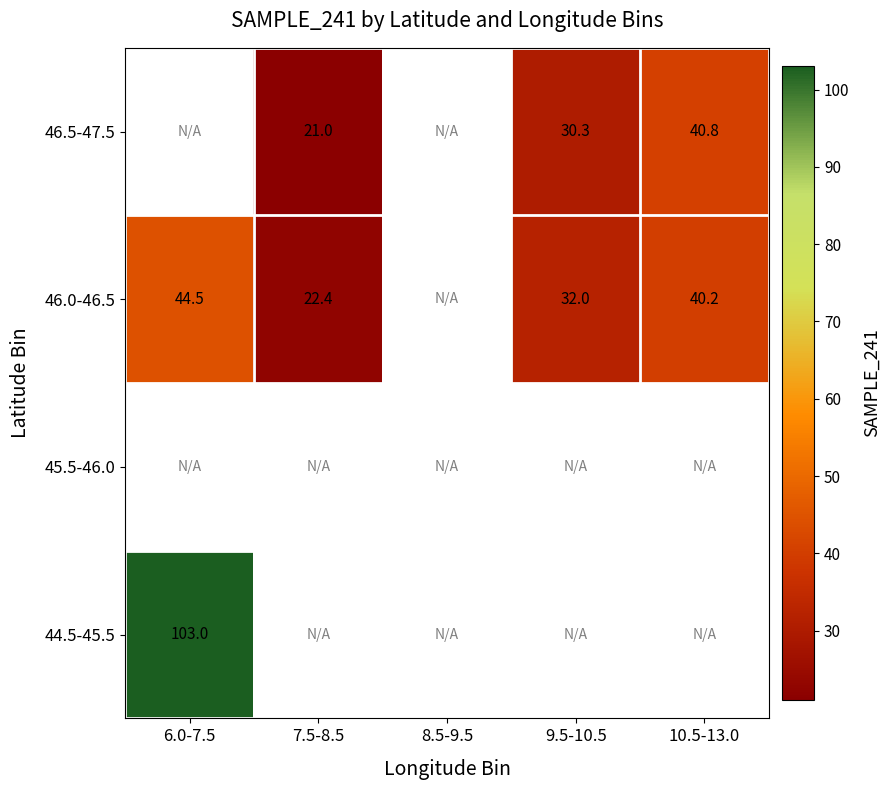

The value of 46.0-46.5 at 9.5-10.5 is 32.0. True or false?

True